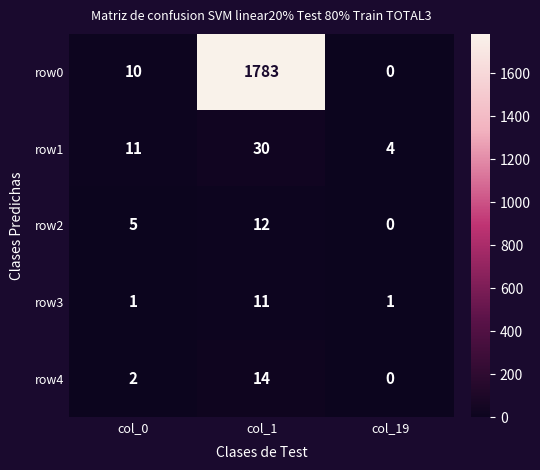

What is the difference between the maximum and minimum values in the row1 series?

26